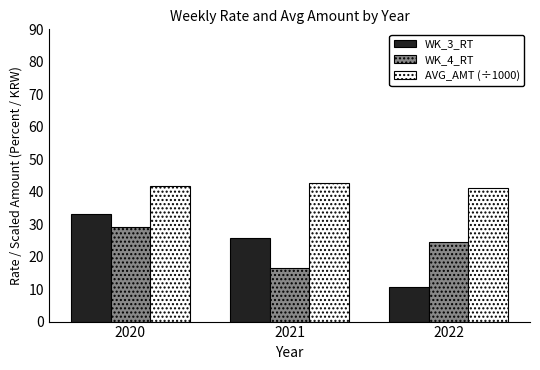

At 2021, list the series in order from largest to smallest.

AVG_AMT (÷1000), WK_3_RT, WK_4_RT